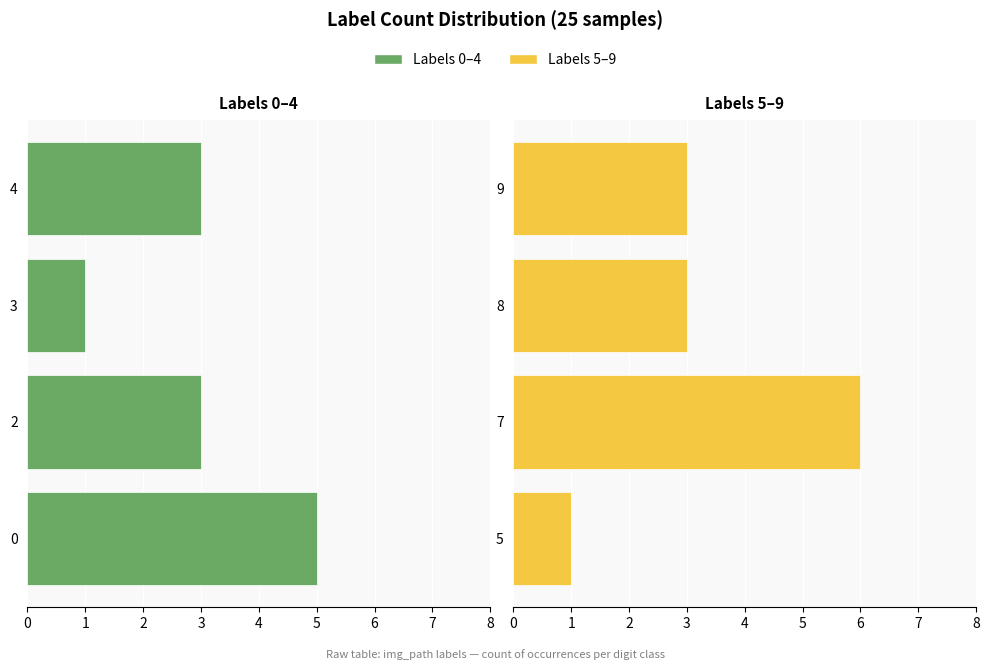

What is the sum of the Group A (0-4) values at 3 and 4?

4